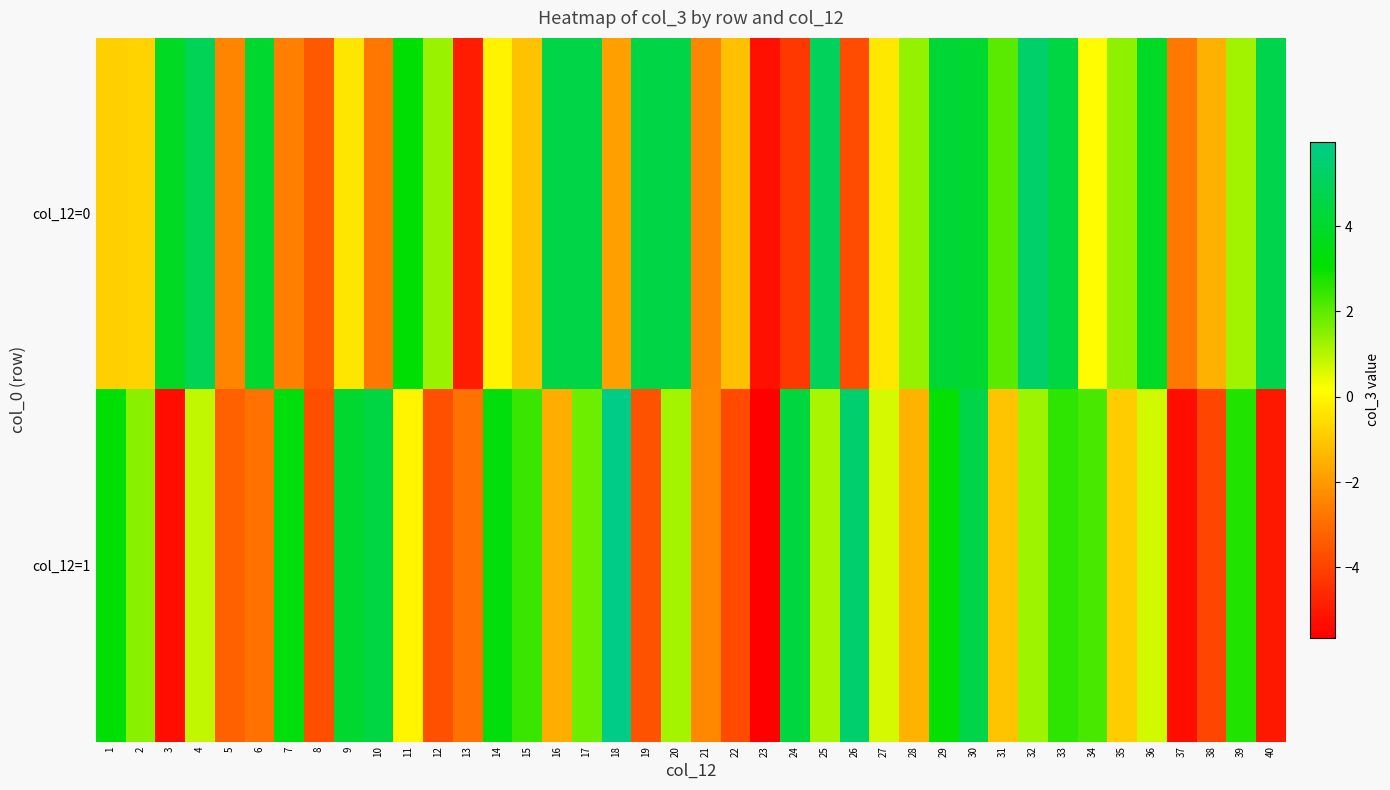

At which category is the sum across all series the highest?

30